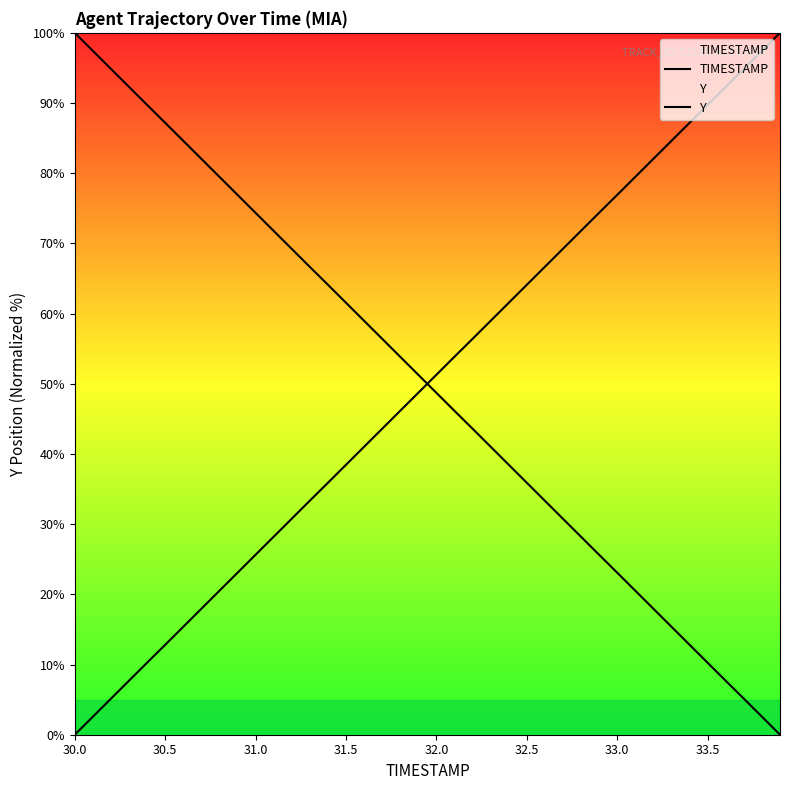

At how many categories does at least one series exceed 55?

36